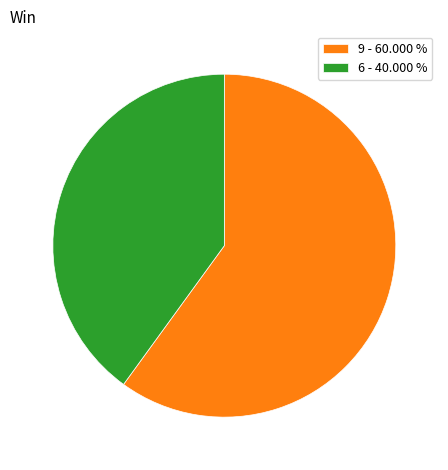

What is the largest slice in the pie chart?

9 - 60.000 %